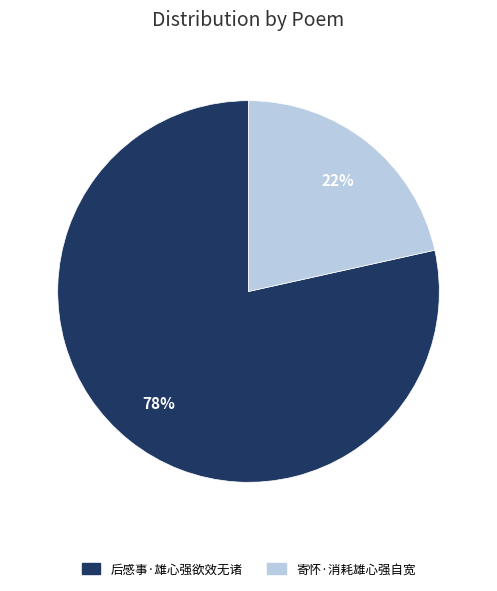

How many slices are in this pie chart?

2